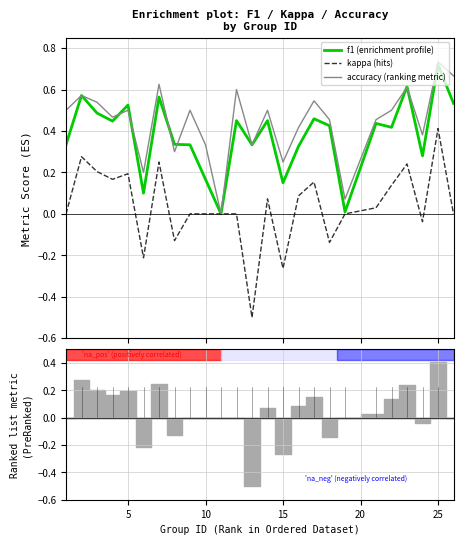

Rank the series by their maximum value, from lowest to highest.

kappa, f1, accuracy